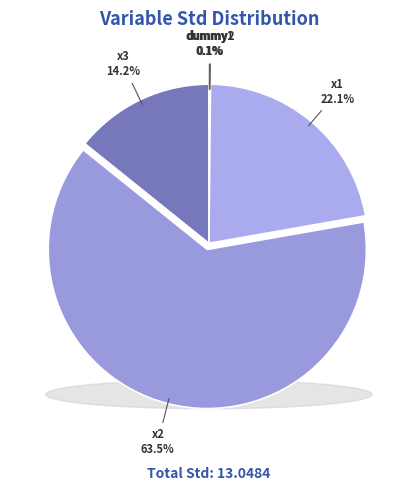

How many segments does this pie chart have?

5